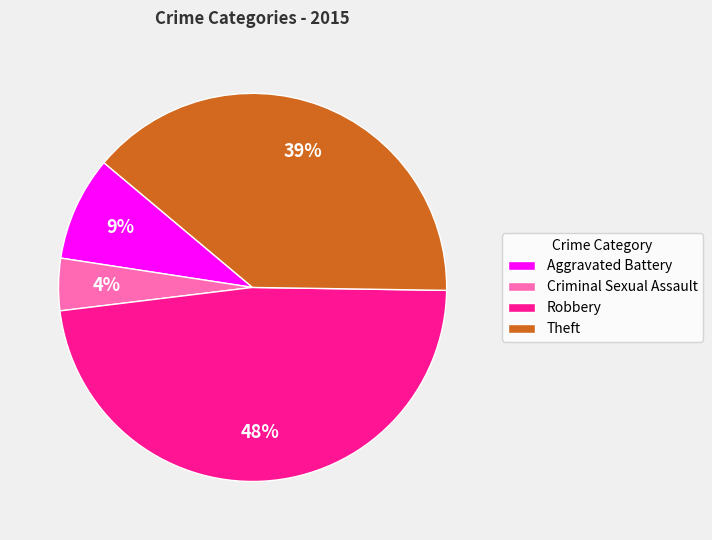

How many slices are in this pie chart?

4